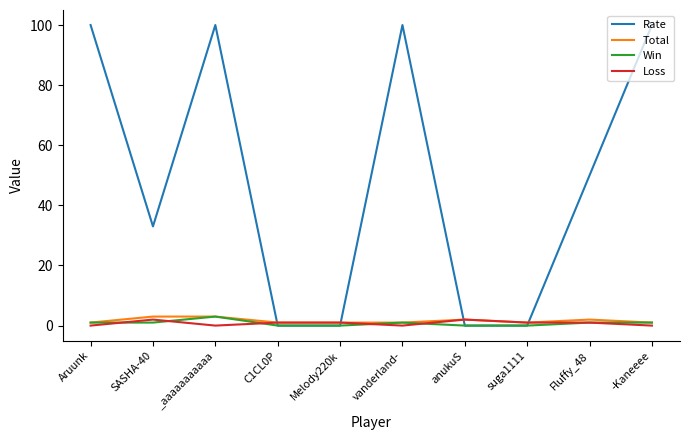

Between Melody220k and Fluffy_48, which series saw the biggest shift?

Rate